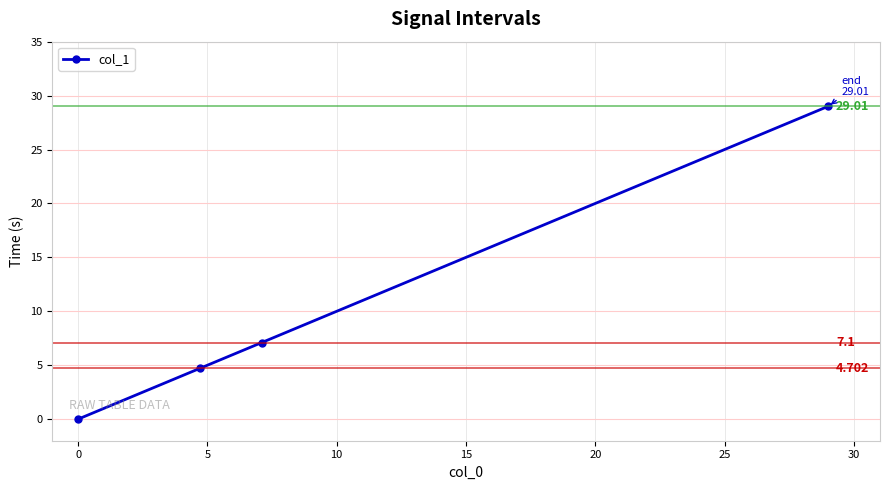

What is the maximum value shown in the chart?

29.0